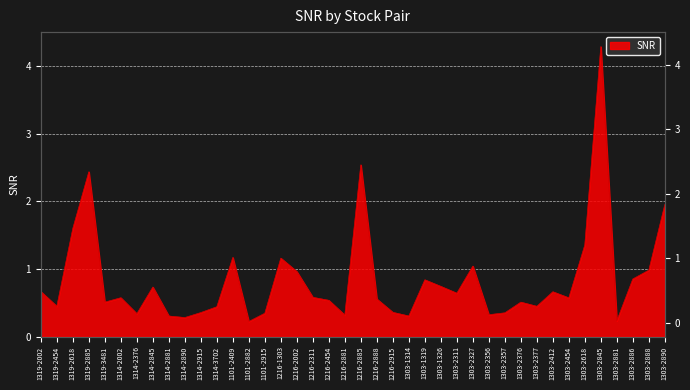

What is the label of the 13th point from the left?

1101-2409